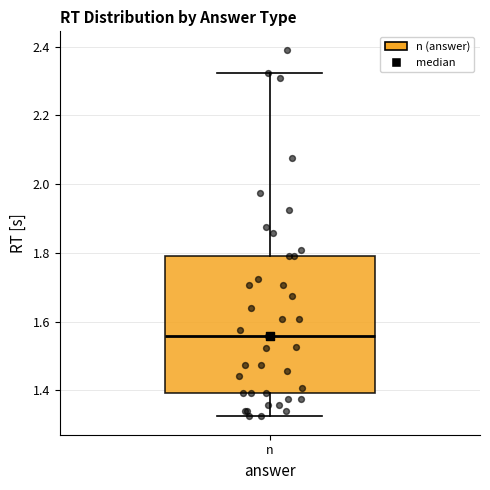

Read this box plot against the y-axis: the position of the median line, the range covered by the box, and the ends of both whiskers. The values are not printed on the chart, so give them approximately, as read against the axis.

median 1.56, box 1.40 to 1.80, whiskers 1.32 to 2.32